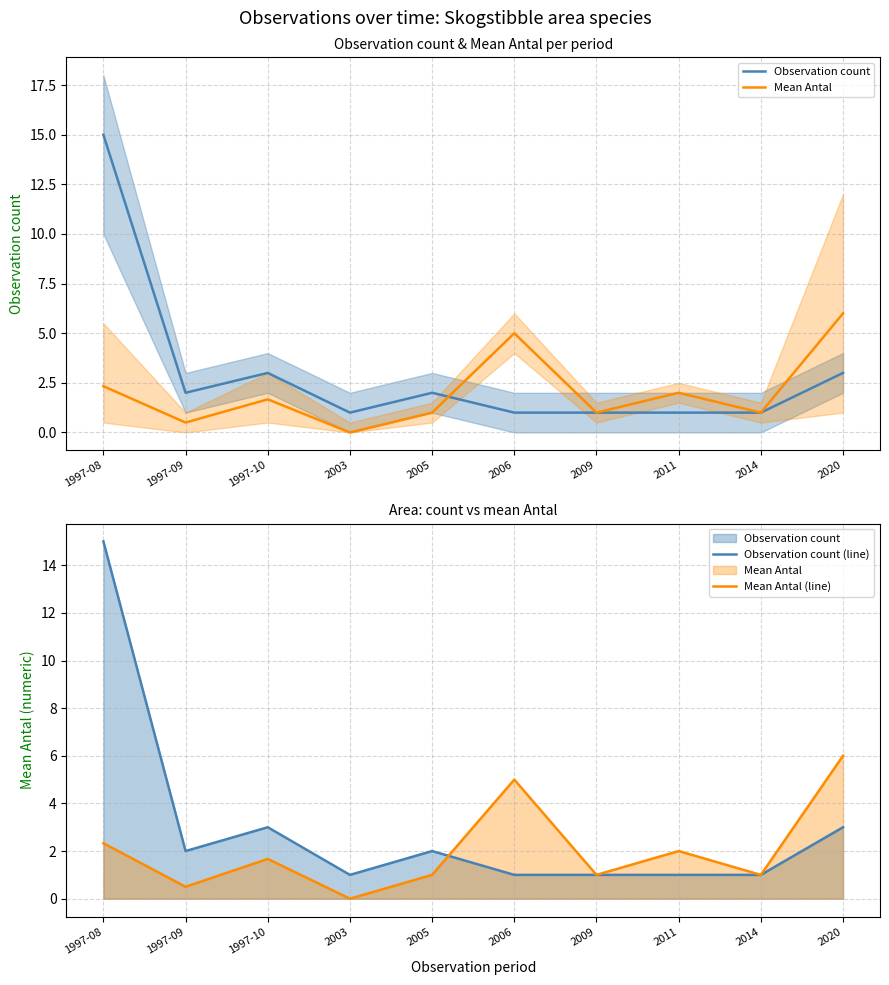

Is the value of Observation count at 1997-09 greater than the value of Mean Antal (line) at 2009?

Yes